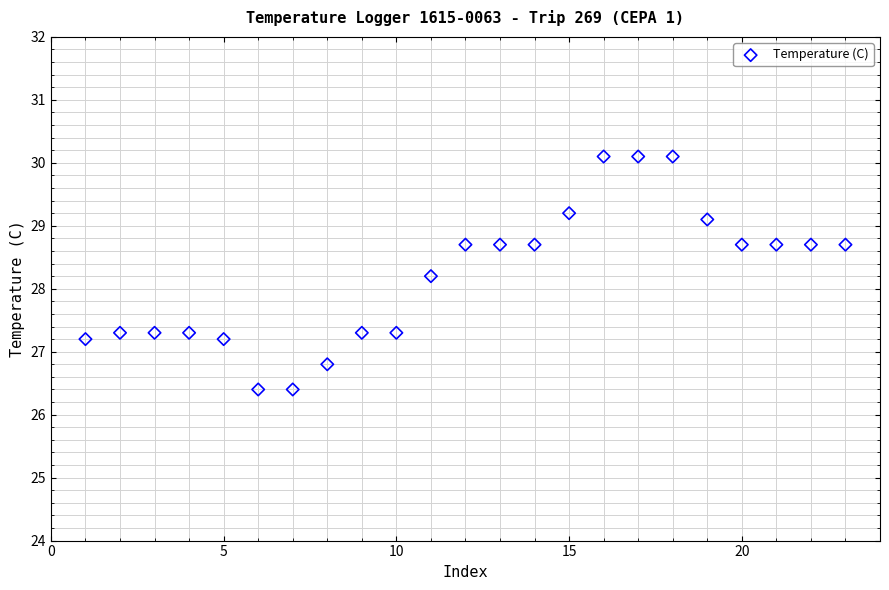

What is the range of Y values (max minus min)?

3.7